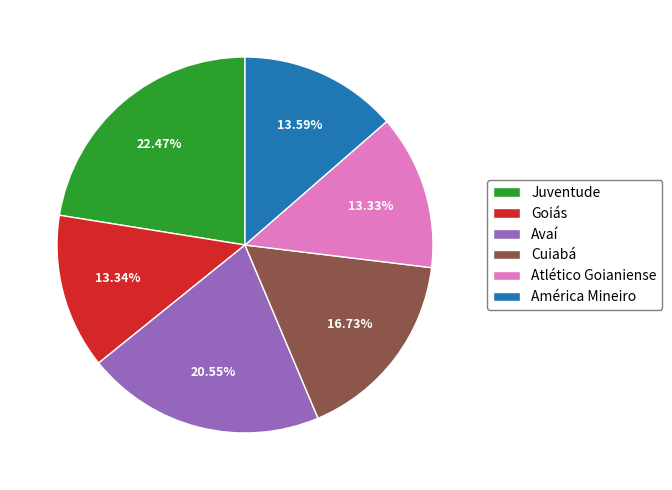

Is Goiás the majority of the pie?

No